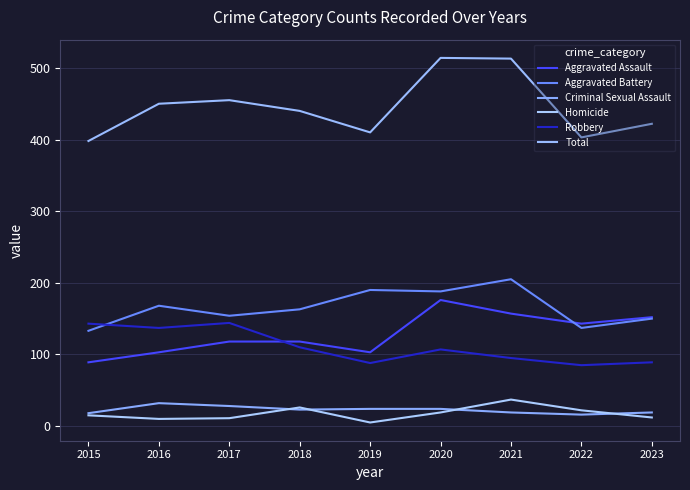

Reading left to right, list all the values displayed in this chart.

Aggravated Assault: 89	103	118	118	103	176	157	143	152
Aggravated Battery: 133	168	154	163	190	188	205	137	150
Criminal Sexual Assault: 18	32	28	23	24	24	19	16	19
Homicide: 15	10	11	26	5	19	37	22	12
Robbery: 143	137	144	110	88	107	95	85	89
Total: 398	450	455	440	410	514	513	403	422